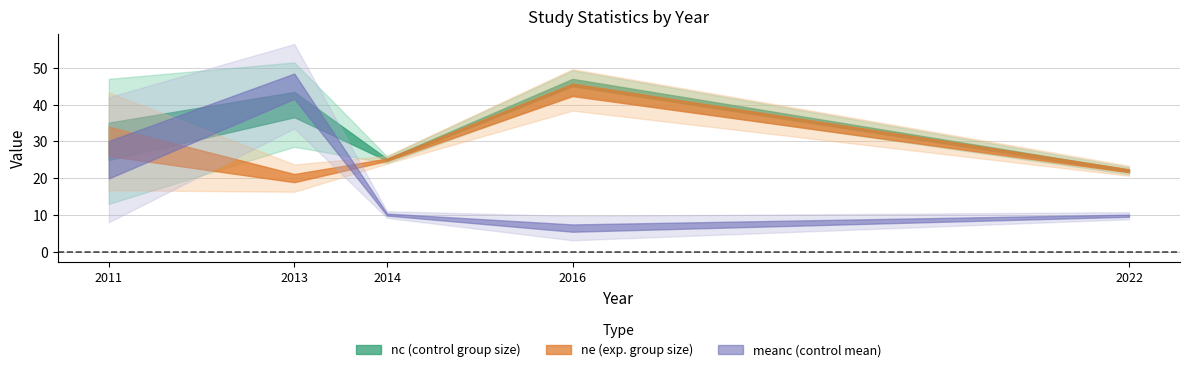

What is the sum of all ne values?

141.0